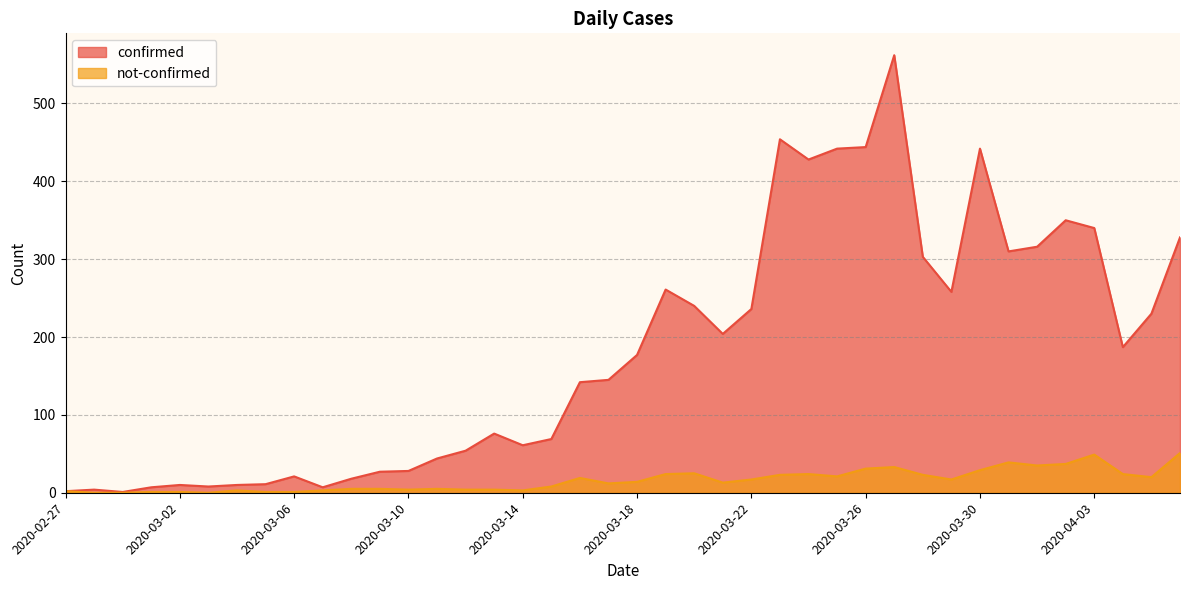

At 2020-03-22, list the series in order from smallest to largest.

not-confirmed, confirmed